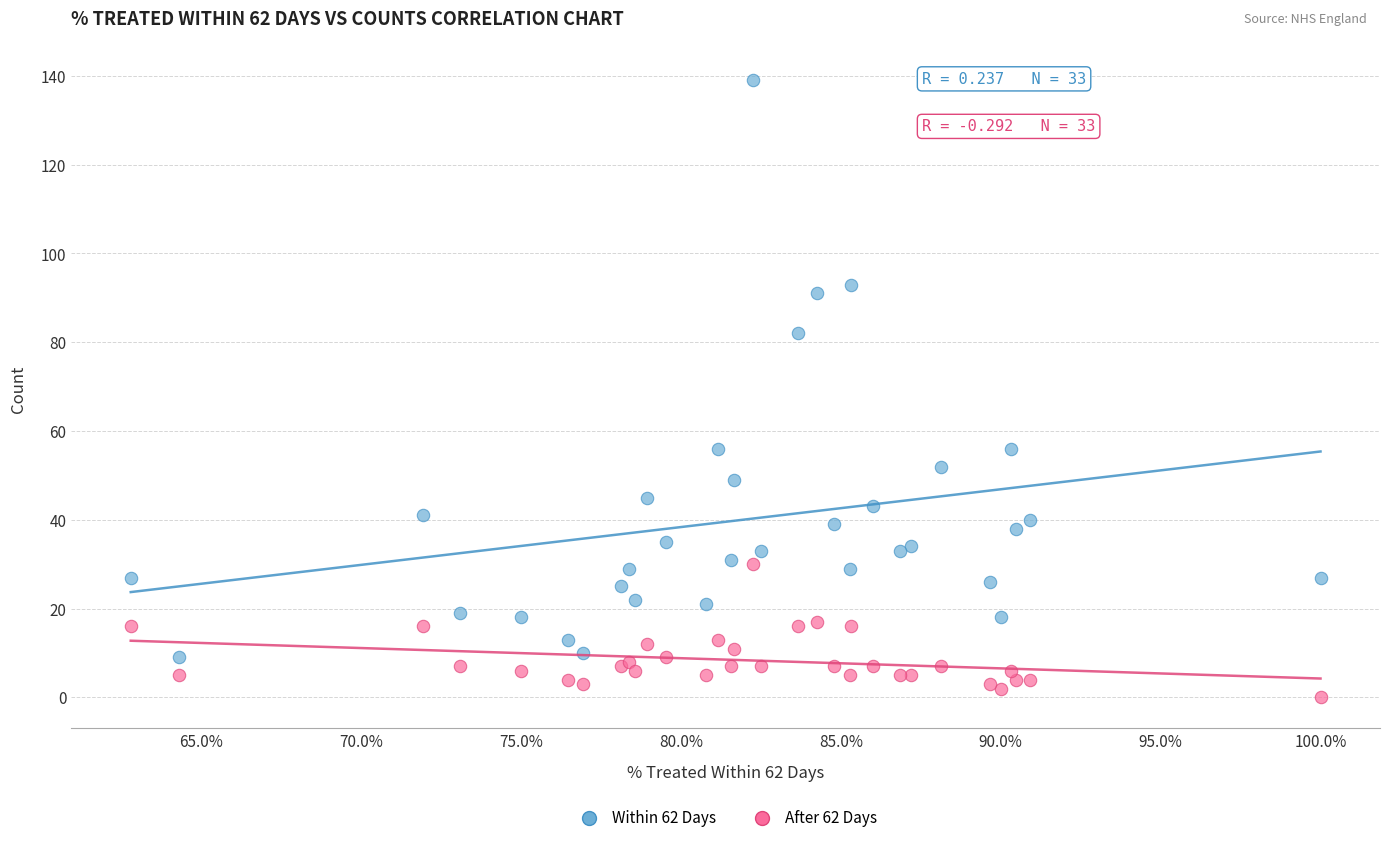

Which series reaches the maximum Y coordinate?

Within 62 Days